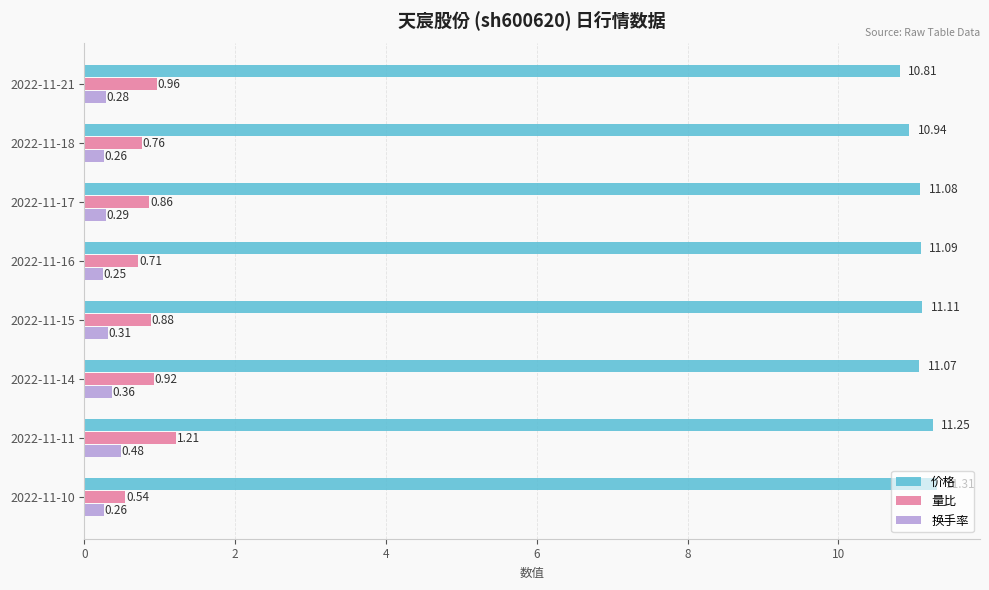

At how many categories does at least one series exceed 1?

8